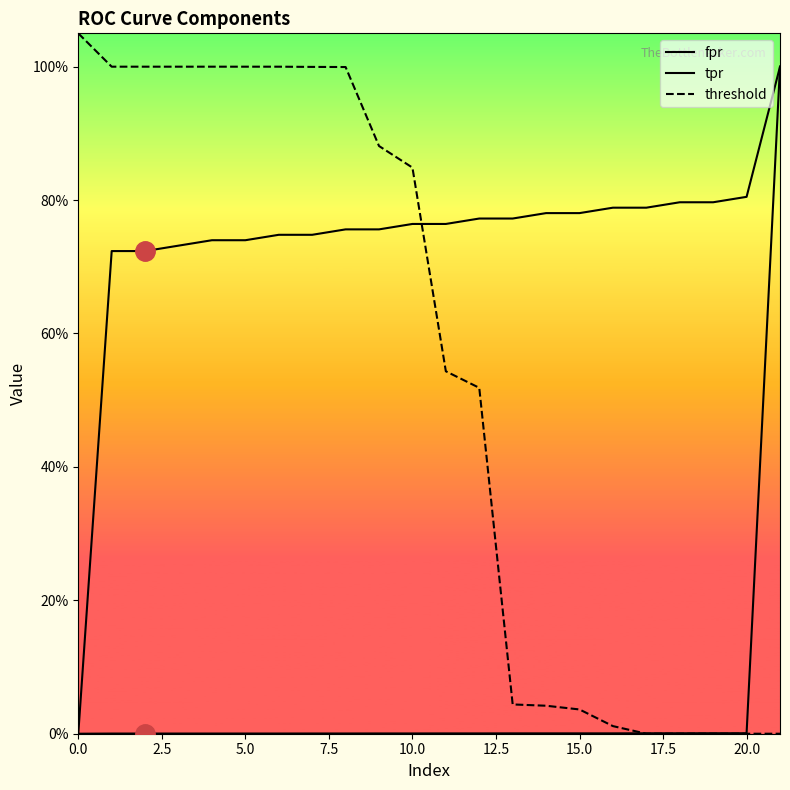

Does the chart have visible grid lines?

No